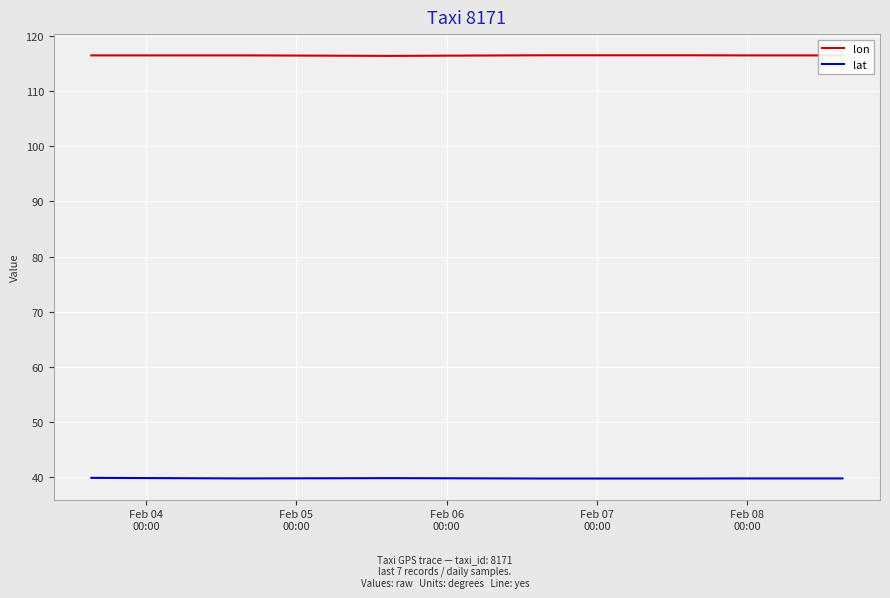

True or false: lat and lon cross at least once.

False